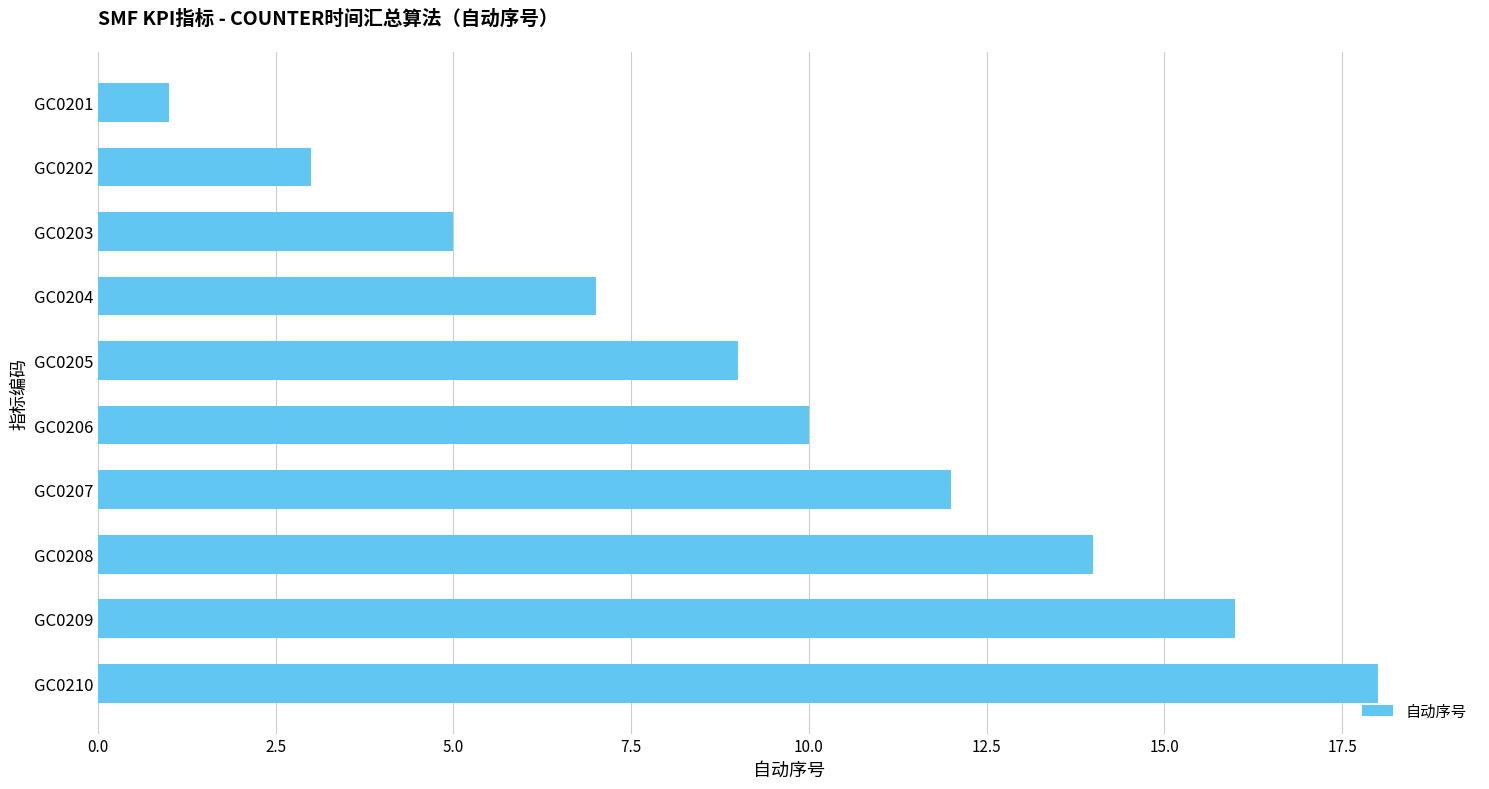

How many values are between 5 and 14?

6